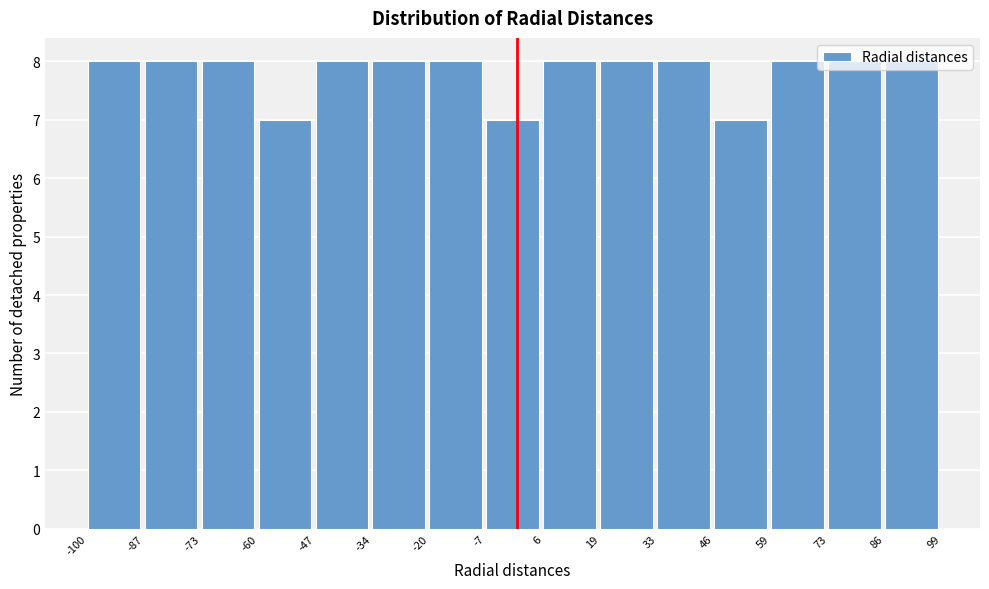

Reading left to right, transcribe this chart: for each bar, give the range it covers on the x-axis and its height. The values are not printed on the chart, so give them approximately, as read against the axis.

-100 to -87: 8
-87 to -73: 8
-73 to -60: 8
-60 to -47: 7
-47 to -34: 8
-34 to -20: 8
-20 to -7: 8
-7 to 6: 7
6 to 19: 8
19 to 33: 8
33 to 46: 8
46 to 59: 7
59 to 73: 8
73 to 86: 8
86 to 99: 8